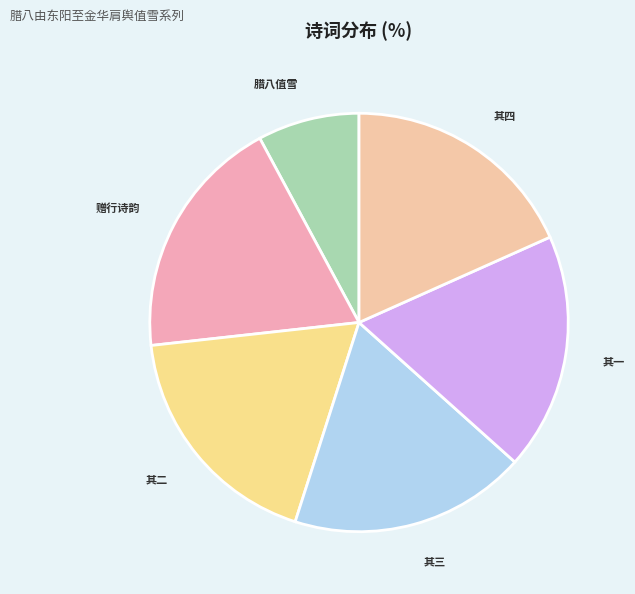

The 其四 slice represents 12% of the pie. True or false?

False